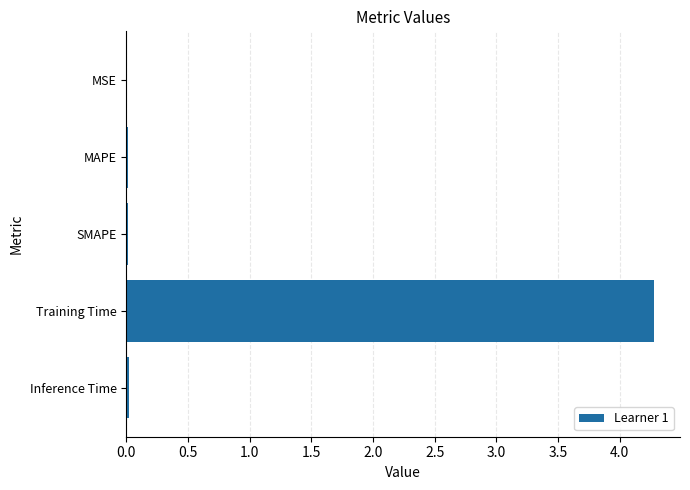

How many distinct data groups are displayed?

1